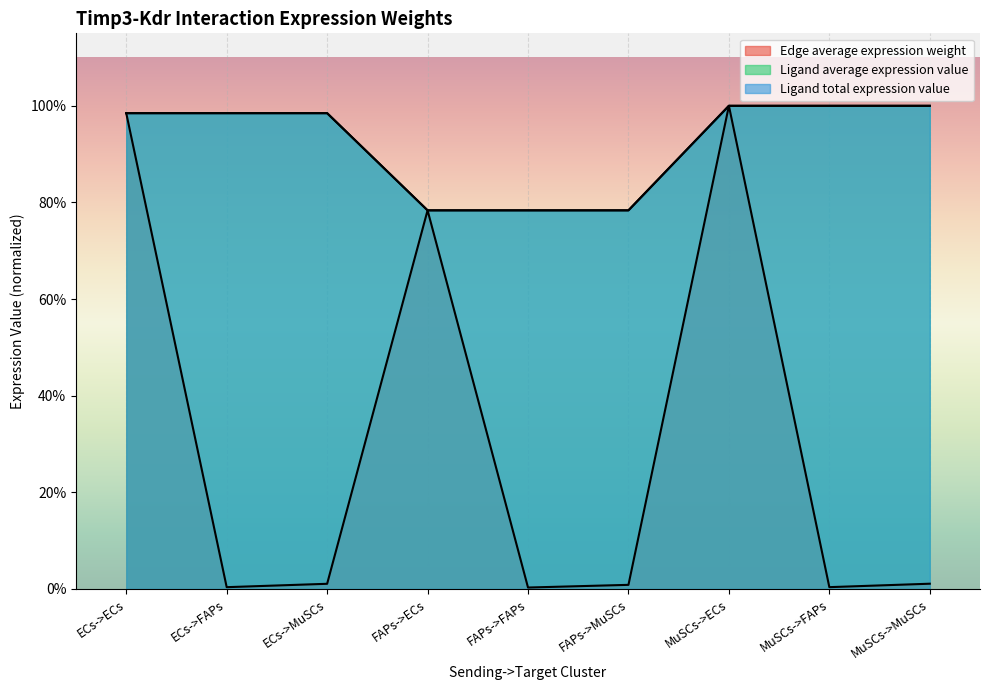

What is the value of the Ligand average expression value point at the 7th from the left?

1.0